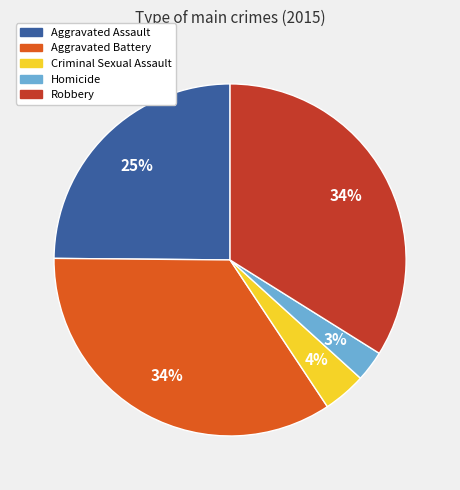

Which category has the smallest portion of the pie?

Homicide